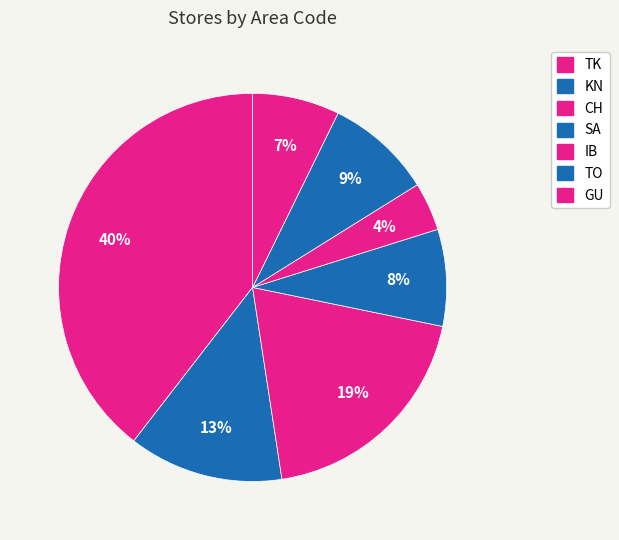

True or false: KN accounts for 13% of the total.

True